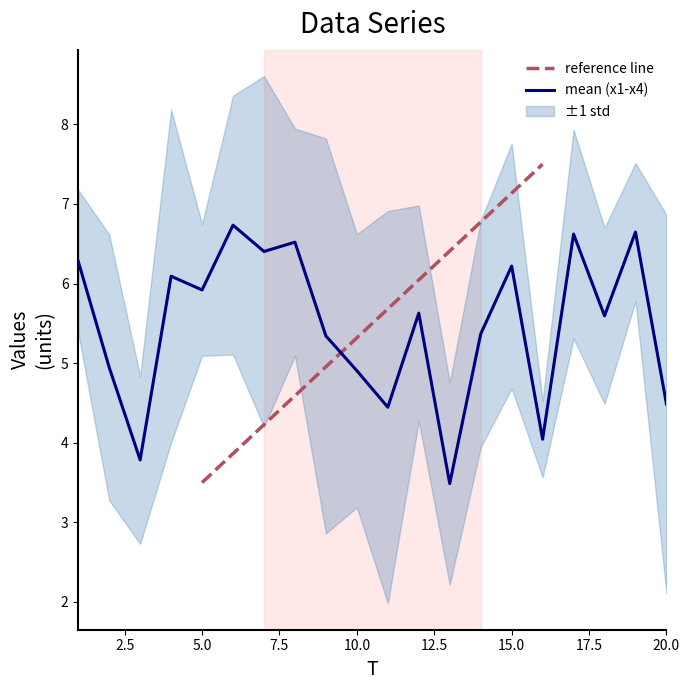

What is the highest value of the mean (x1-x4) series?

6.7